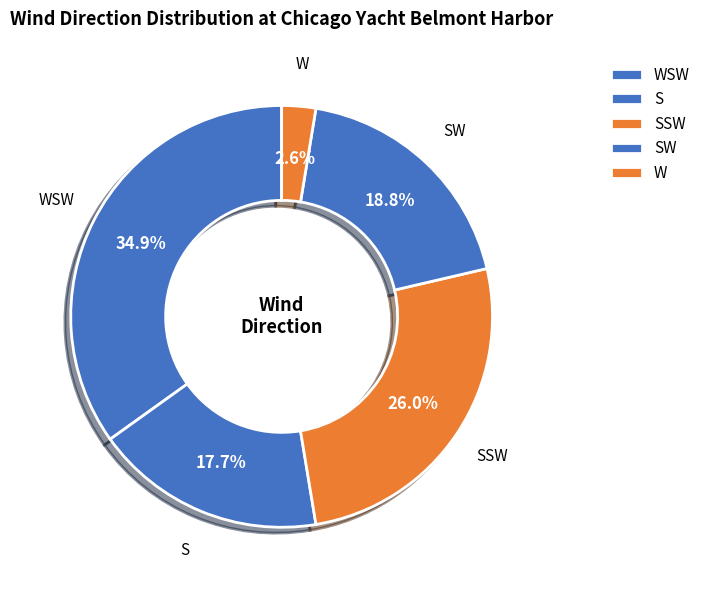

What portion of the pie excludes W?

97.4%